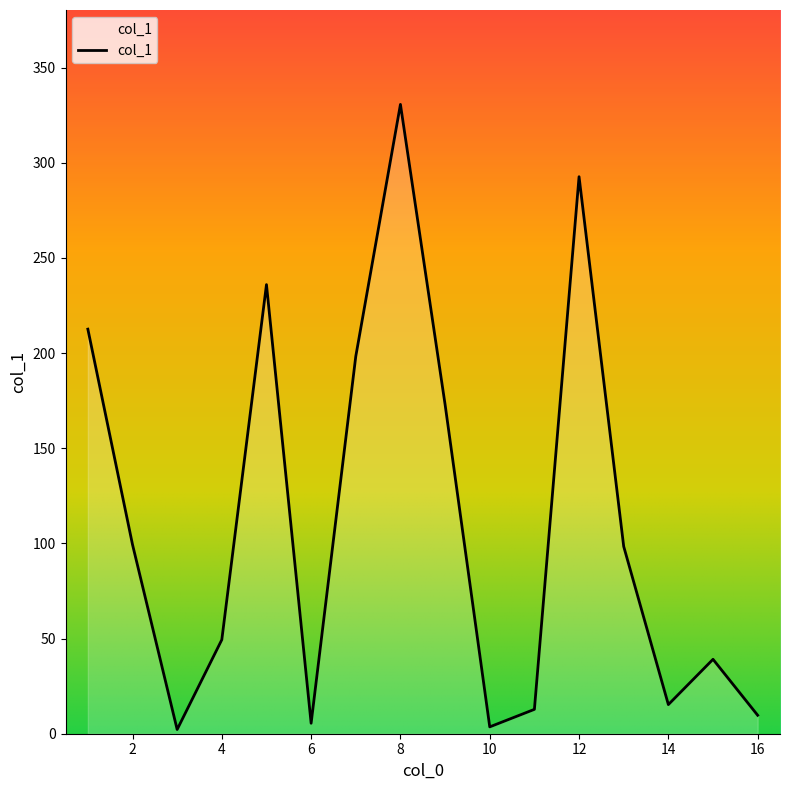

What is the greatest value displayed?

330.7